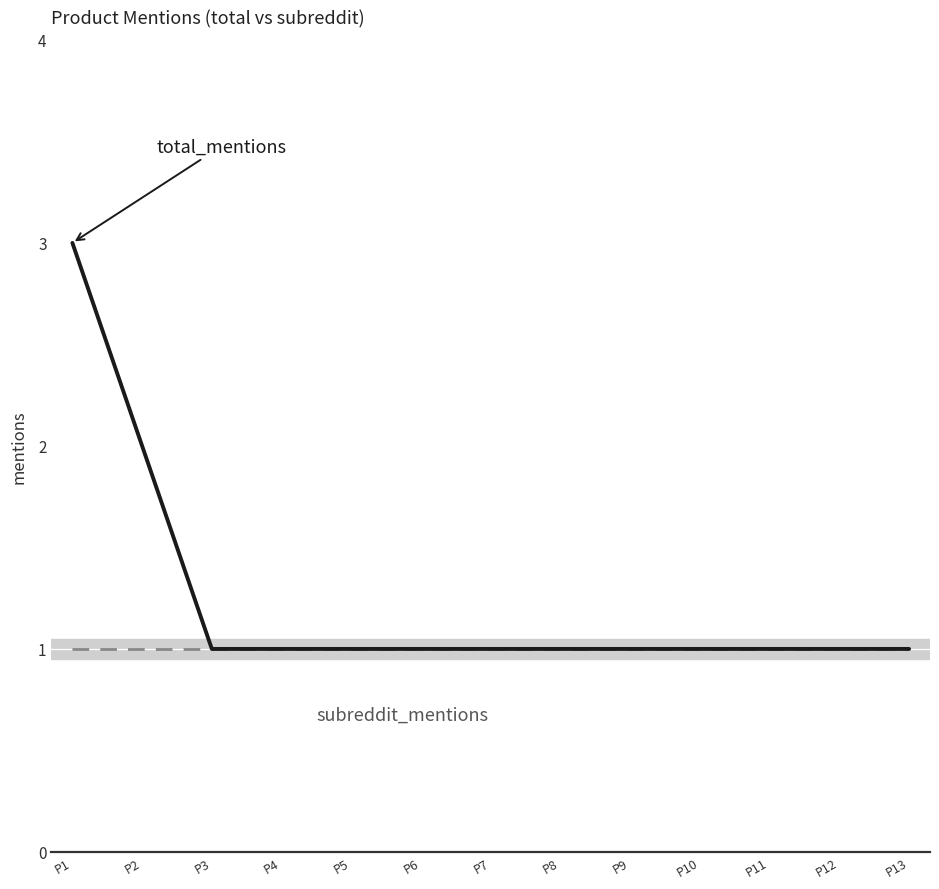

What is the greatest value displayed?

3